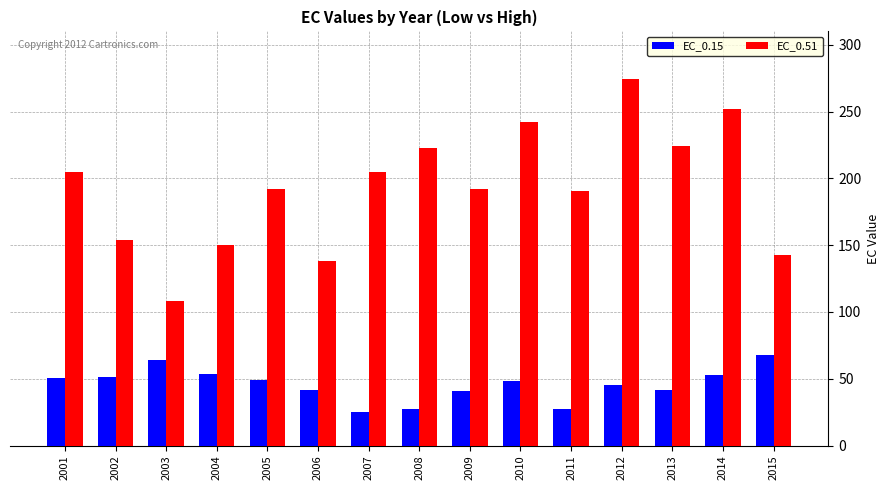

What is the value of the EC_0.15 bar at the 6th from the left?

41.9